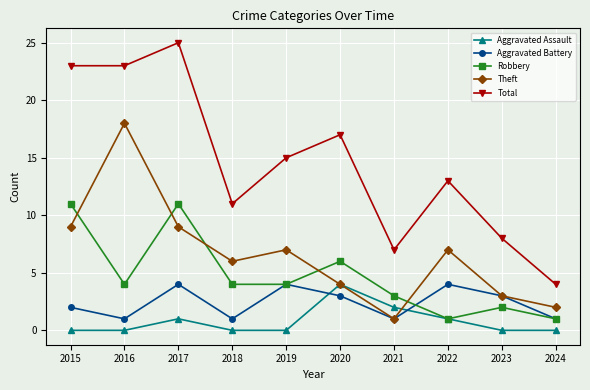

Is the value of Aggravated Assault at 2018 greater than the value of Robbery at 2023?

No